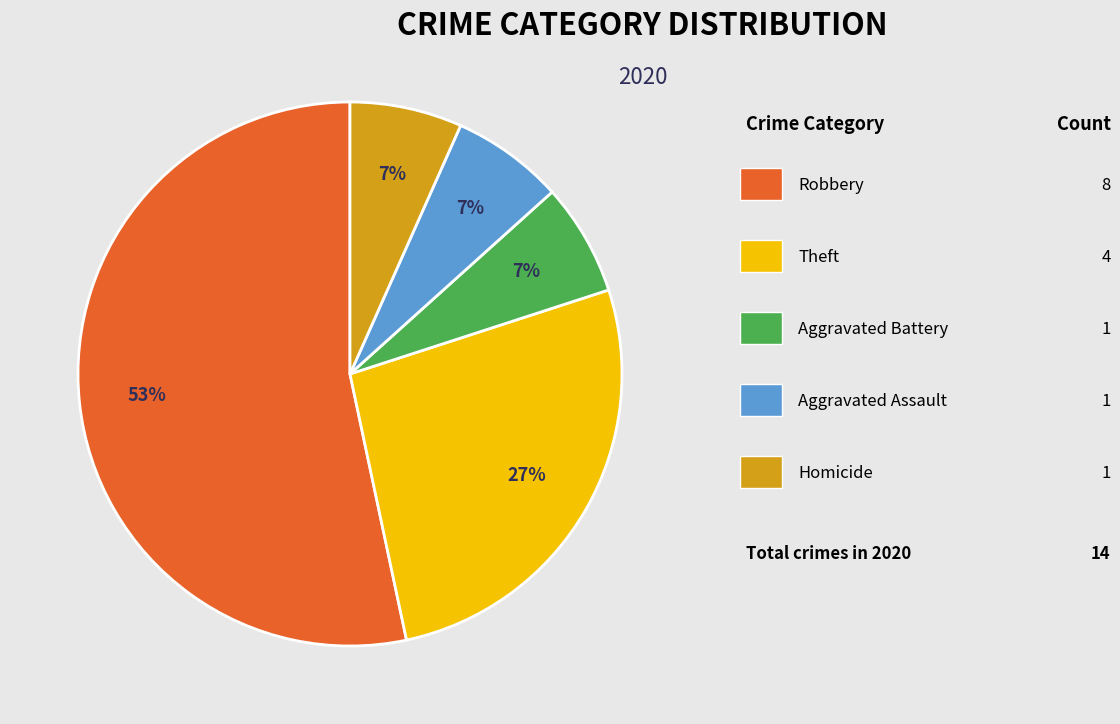

Does any single category account for the majority?

Yes